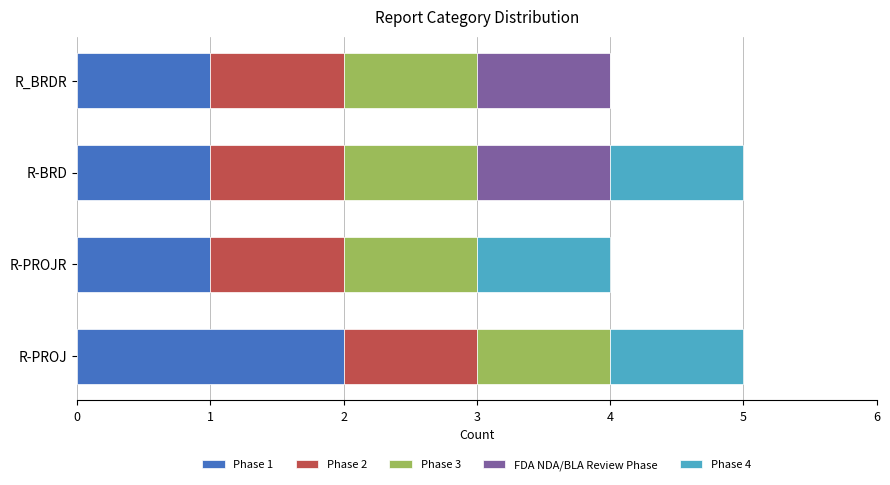

Is it true that Phase 1 equals 3 at R-PROJ?

False